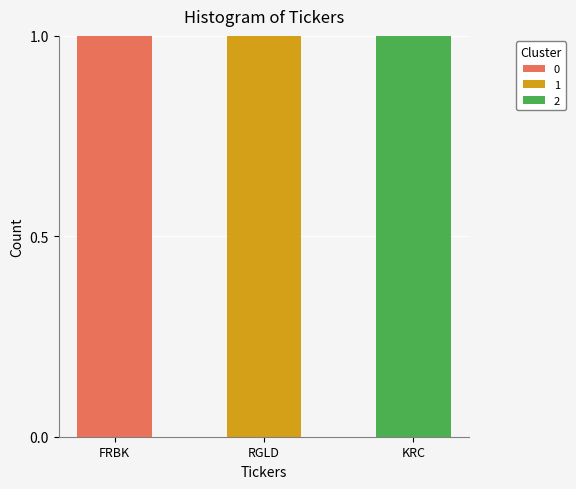

Reading left to right, list the values for the 0 series.

FRBK=1	RGLD=0	KRC=0